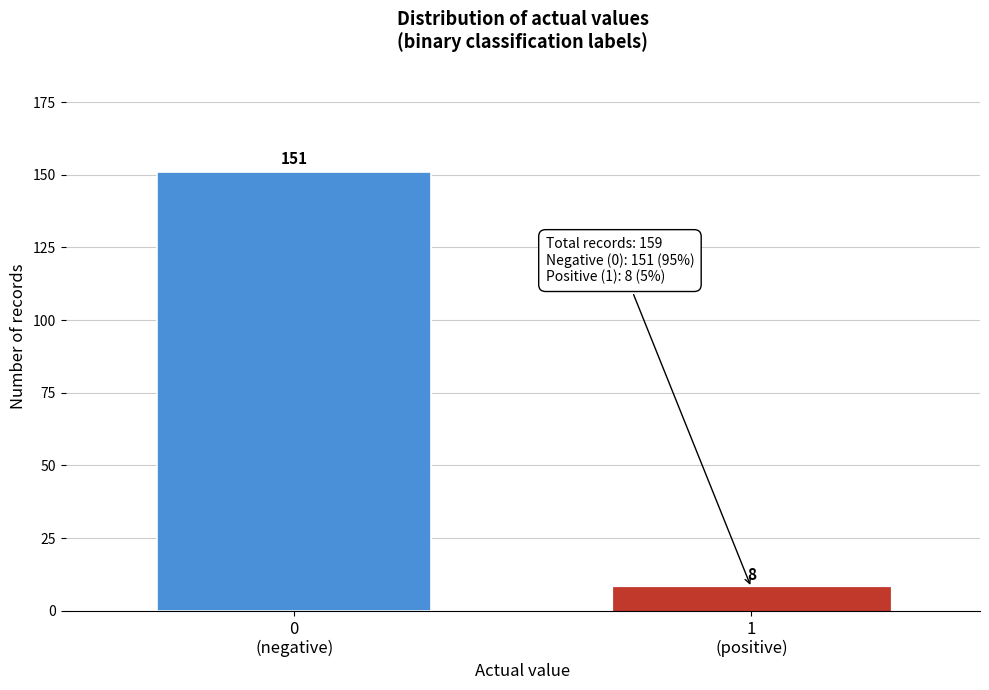

Reading right to left, transcribe all the data shown in this chart.

8	151